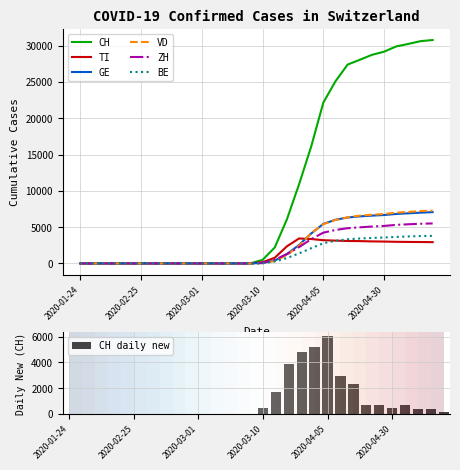

What is the sum of the CH values at 2020-05-15 and 2020-03-01?

30631